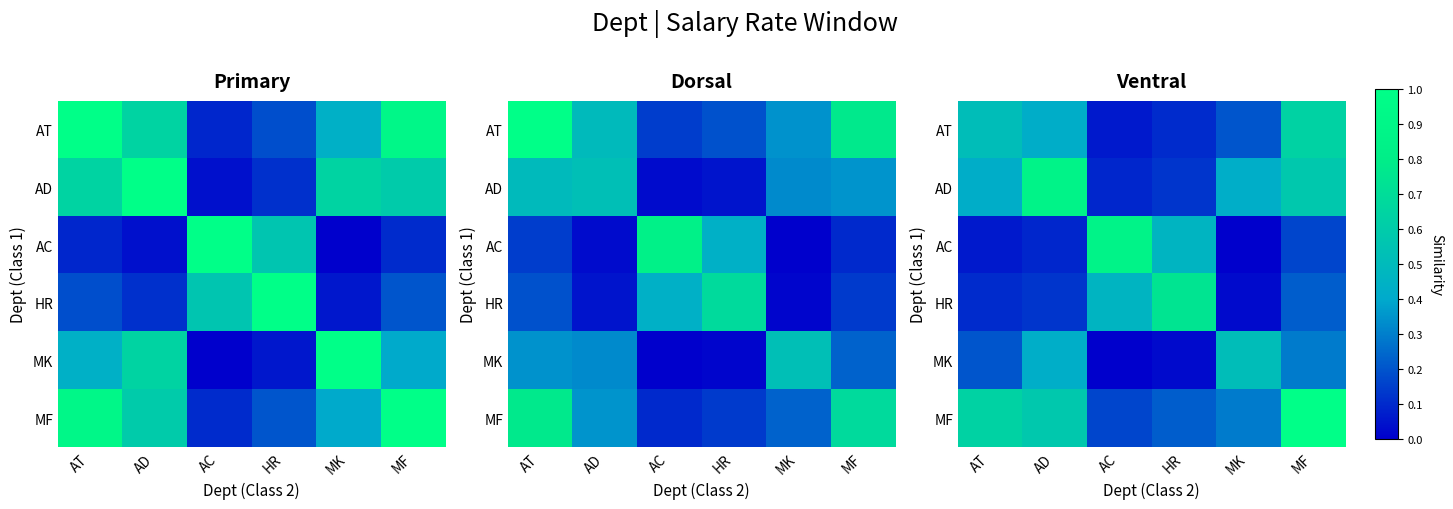

List the series in order of their peak value, highest first.

MF, AC, AD, HR, AT, MK